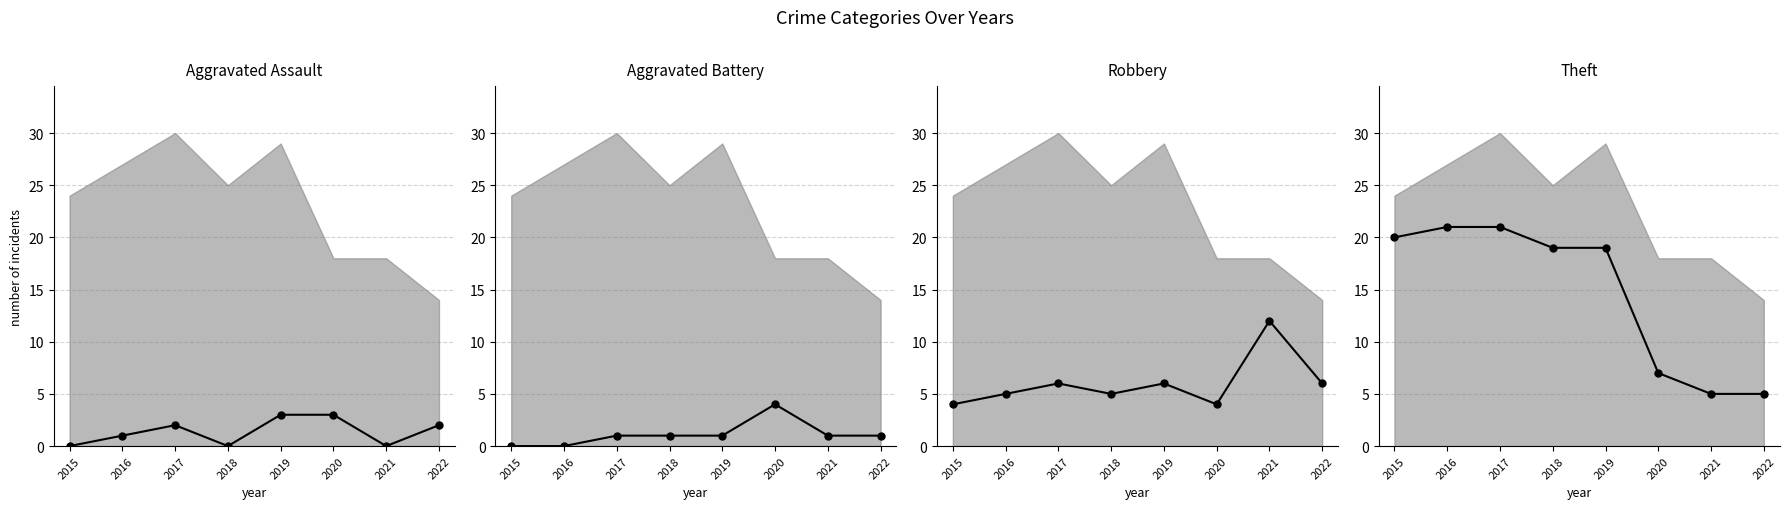

True or false: Theft and Aggravated Assault cross at least once.

False